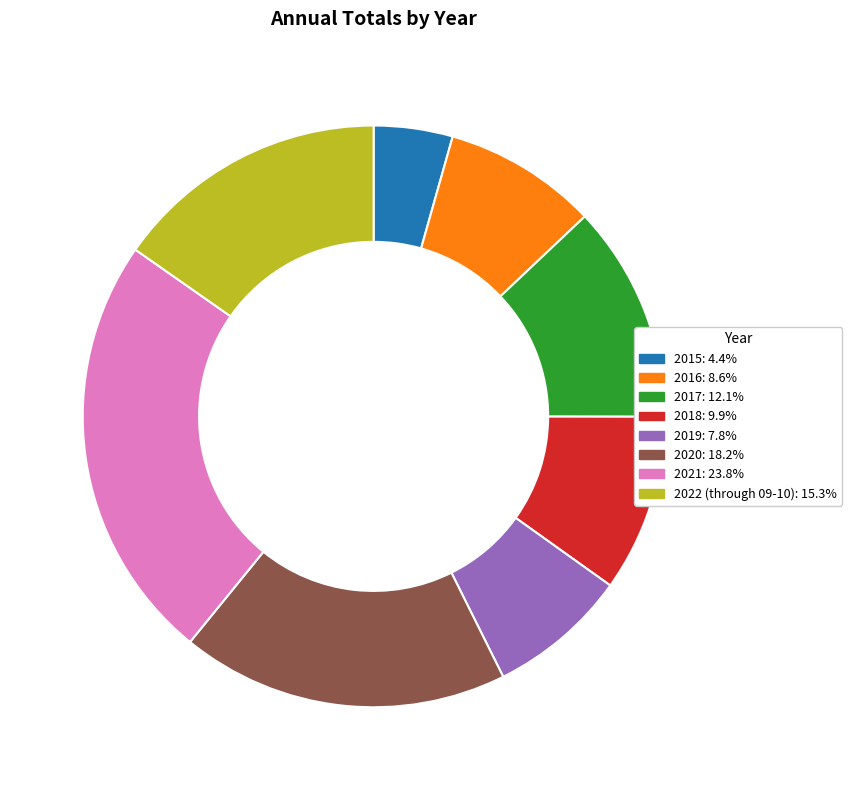

Does 2017 represent more than half of the total?

No